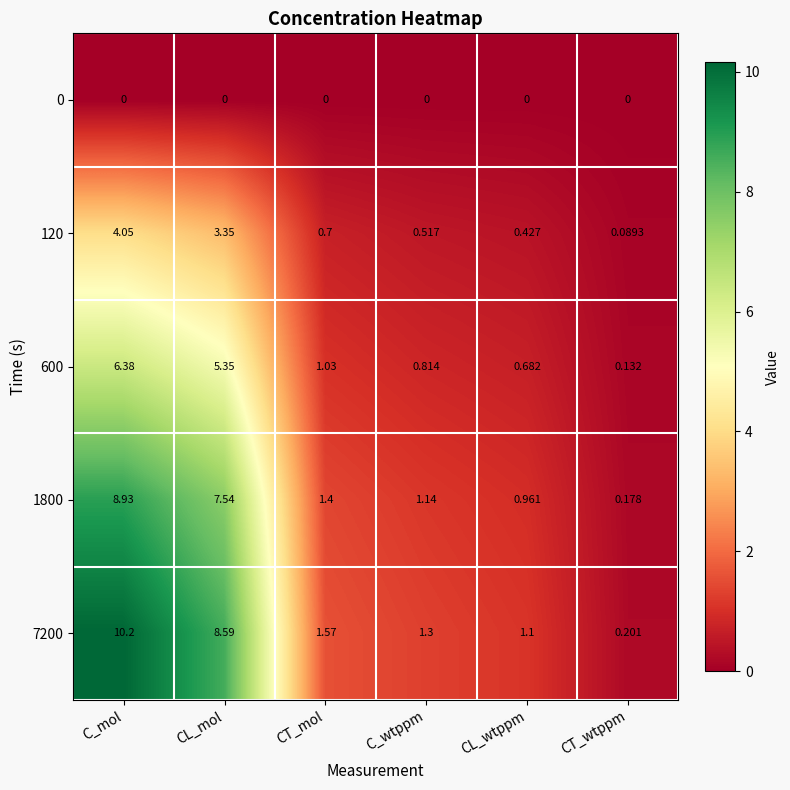

List the labels in order of 7200 value, largest first.

C_mol, CL_mol, CT_mol, C_wtppm, CL_wtppm, CT_wtppm